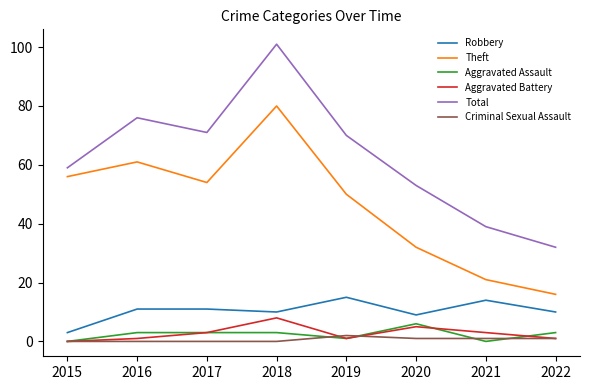

What is the average value of the Total series?

63